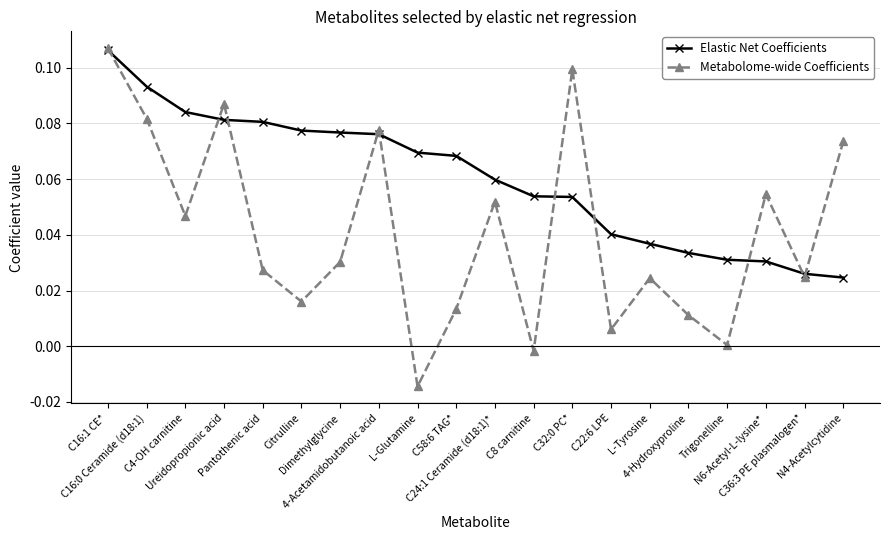

Which series has the largest total across all categories?

Elastic Net Coefficients